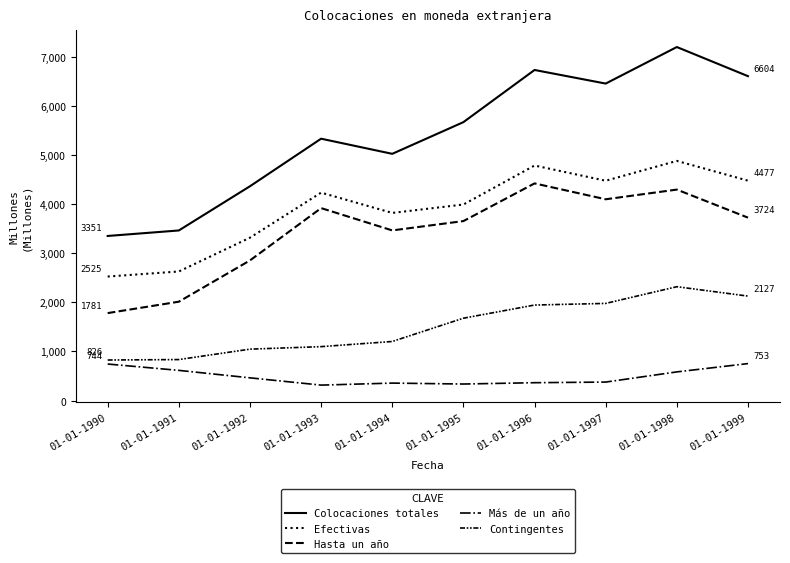

How many interior local valleys does the Hasta un año series have?

2